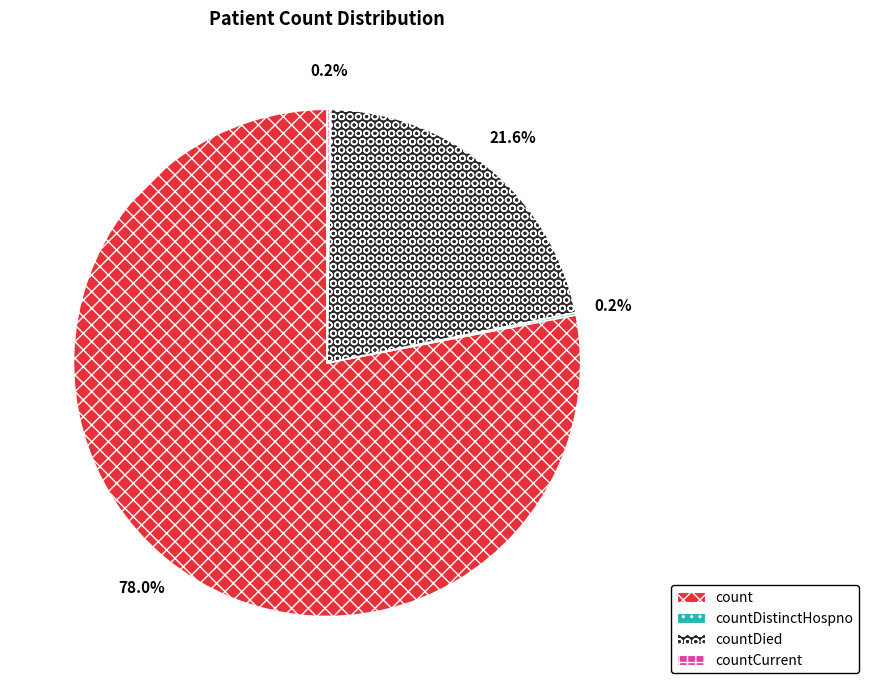

Which slice represents more than half of the pie?

count